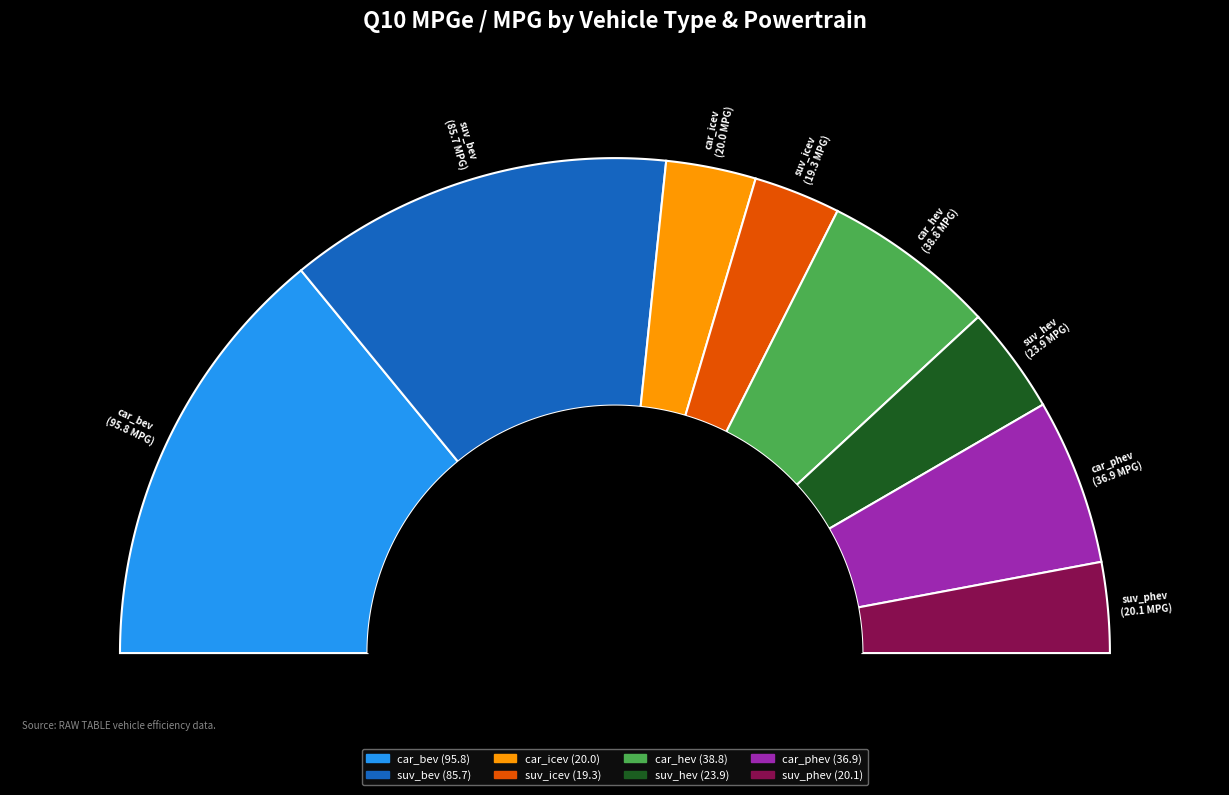

What percentage is the car_bev slice, to the nearest percent?

28%